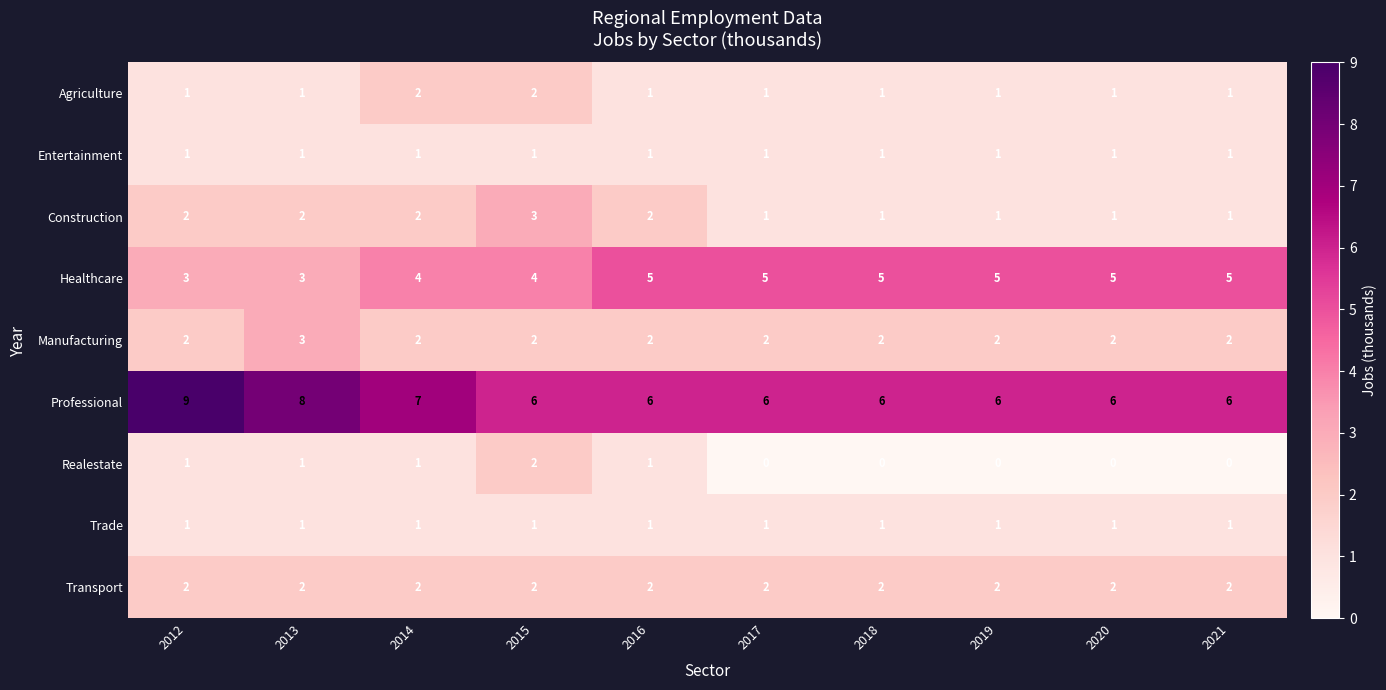

True or false: Manufacturing has a value of 2 at 2016.

True